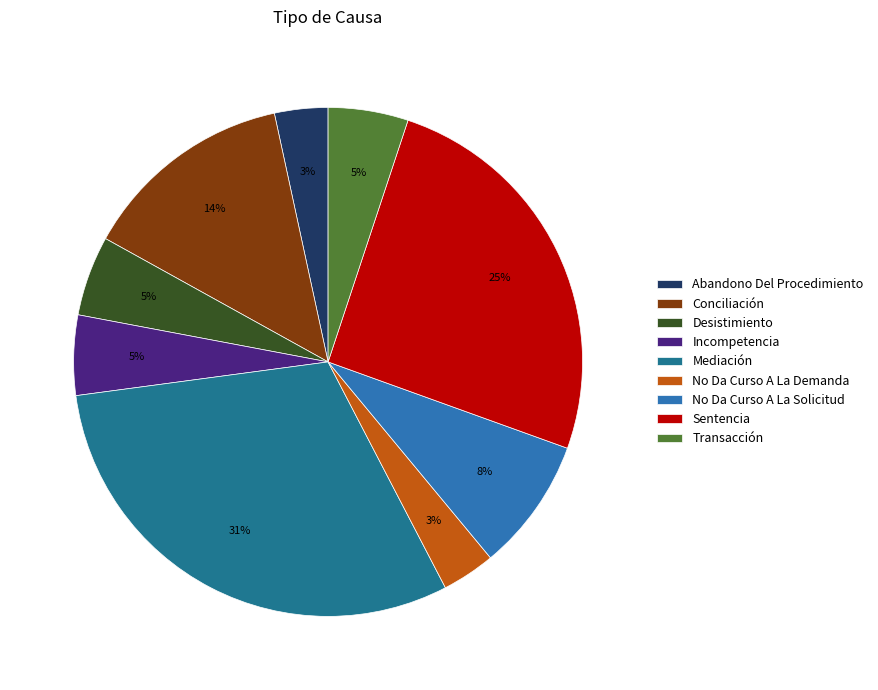

Does Abandono Del Procedimiento represent more than half of the total?

No